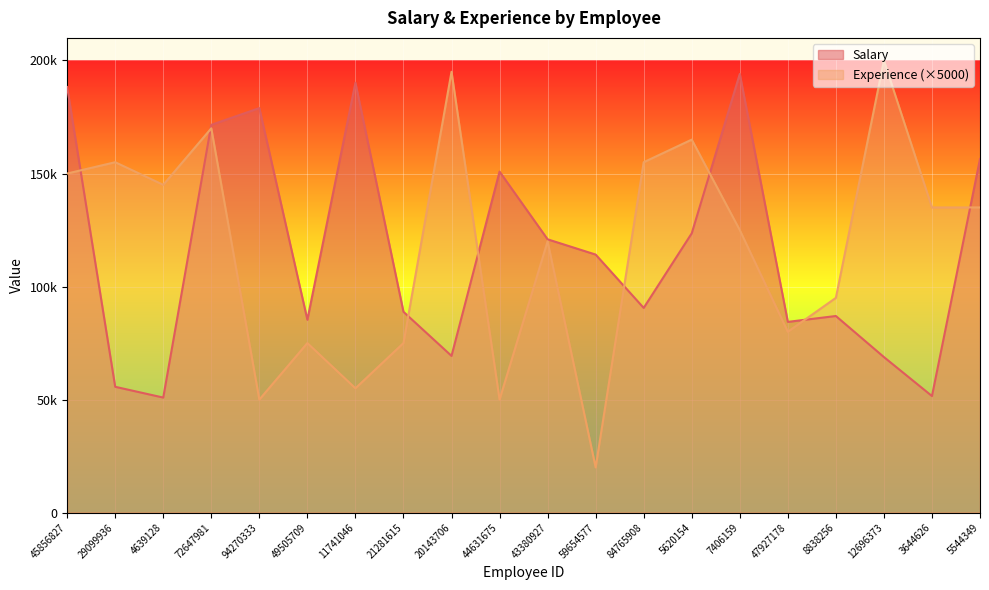

What is the minimum value shown in the chart?

20000